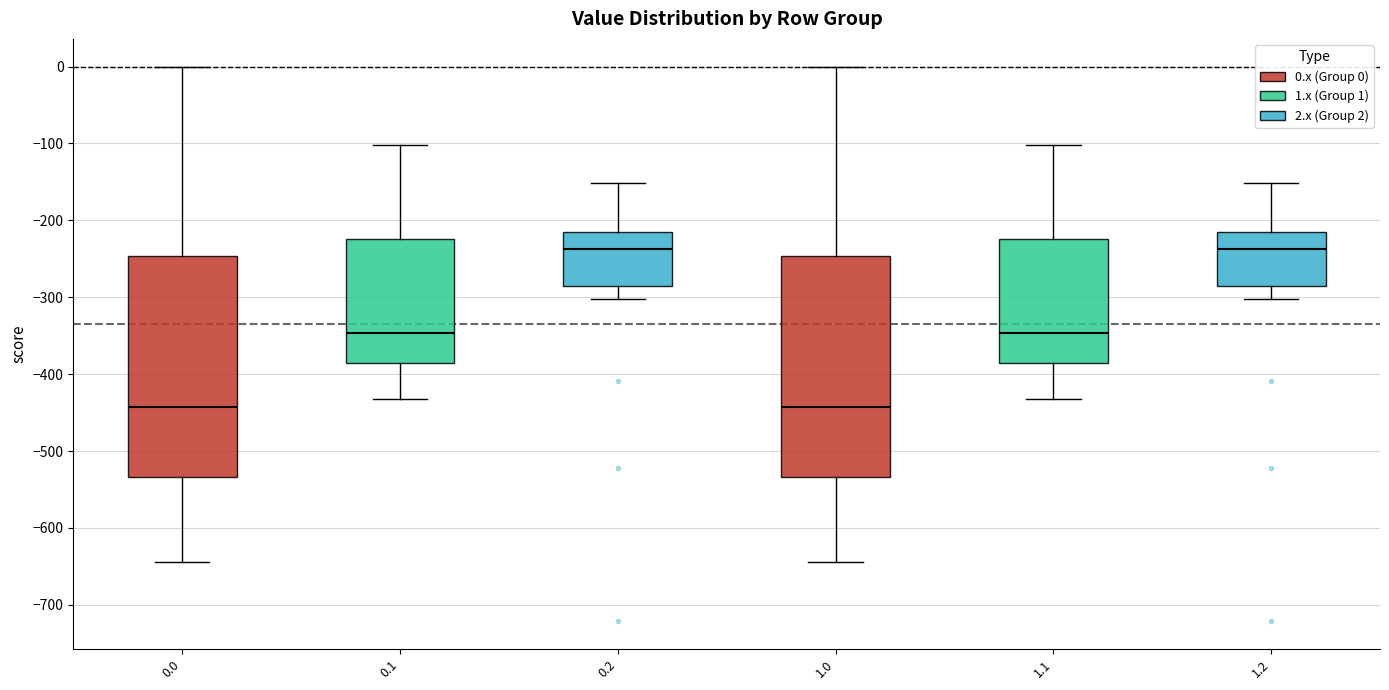

Where does the lower whisker of the box at x = 0.1 end on the y-axis? The values are not printed on the chart, so give them approximately, as read against the axis.

-430